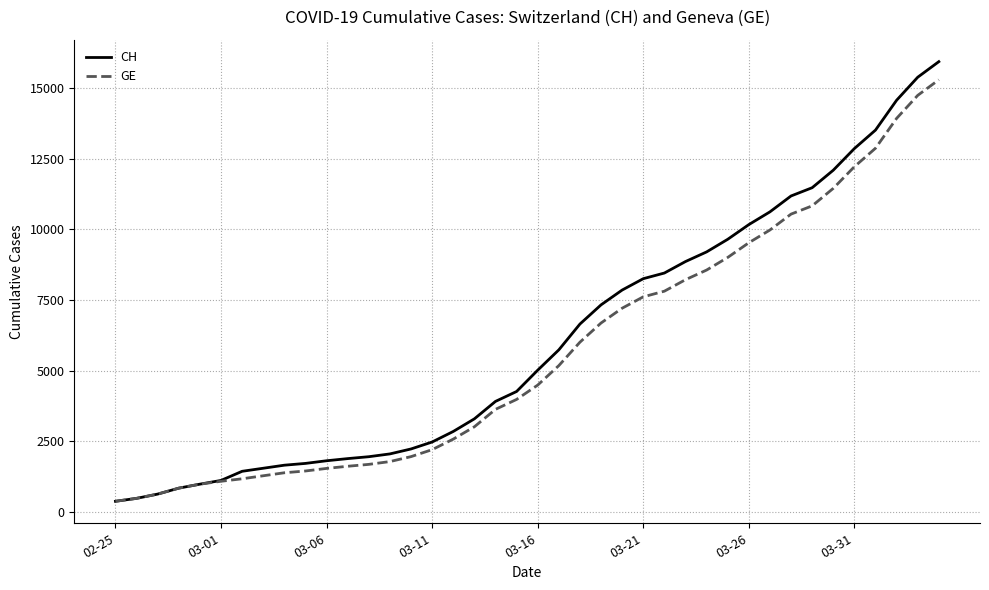

What is the sum of all CH values?

242133